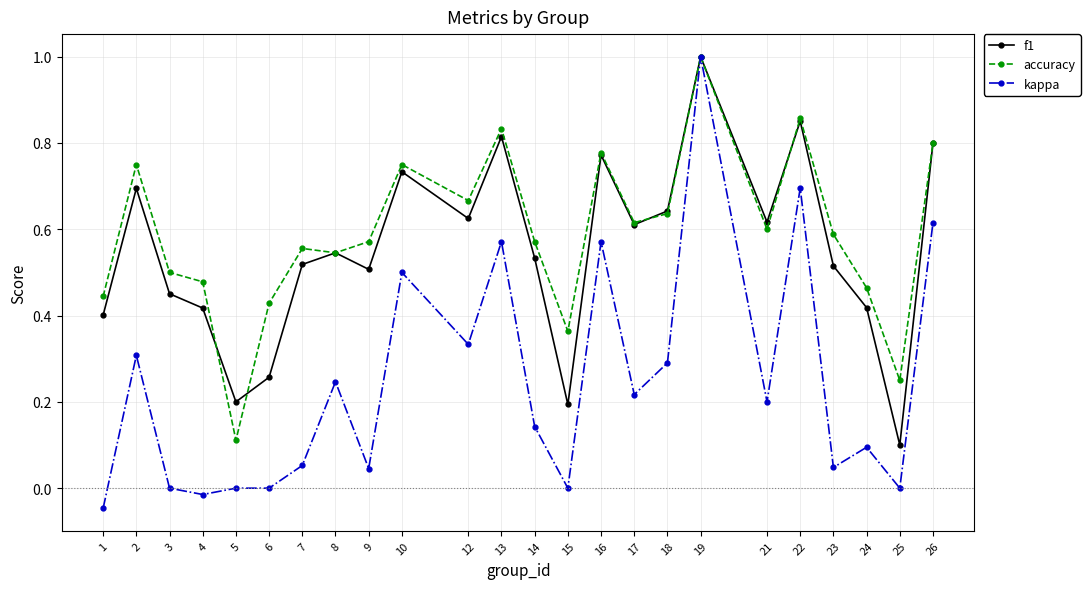

Rank the series at 25 from lowest to highest value.

kappa, f1, accuracy